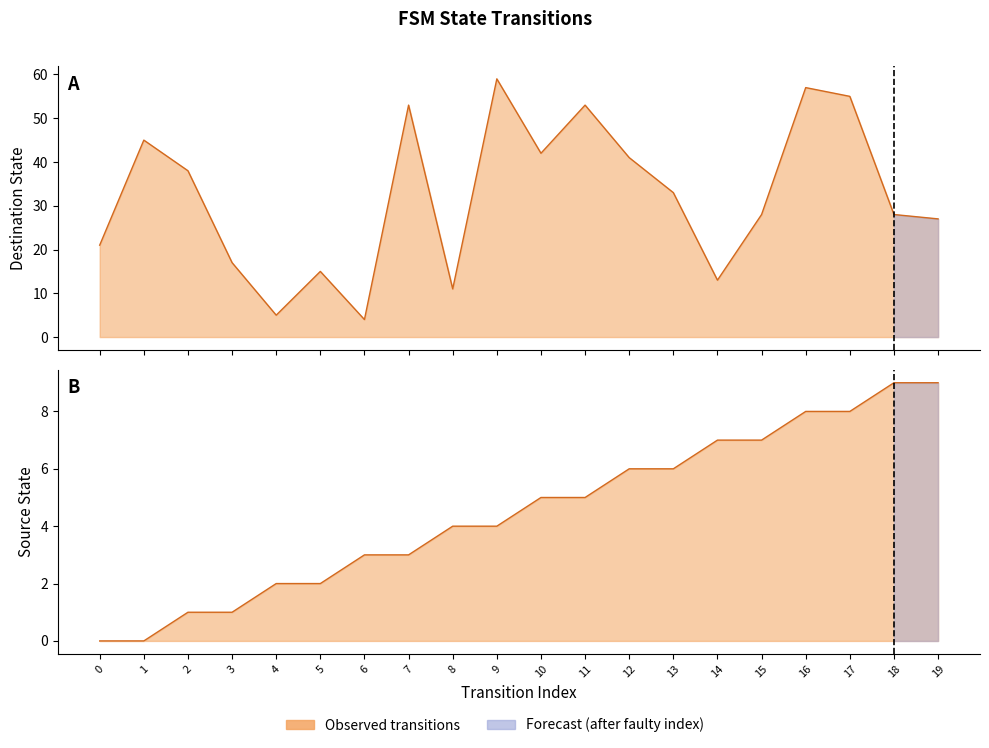

List the labels in order of source_state value, smallest first.

0, 1, 2, 3, 4, 5, 6, 7, 8, 9, 10, 11, 12, 13, 14, 15, 16, 17, 18, 19